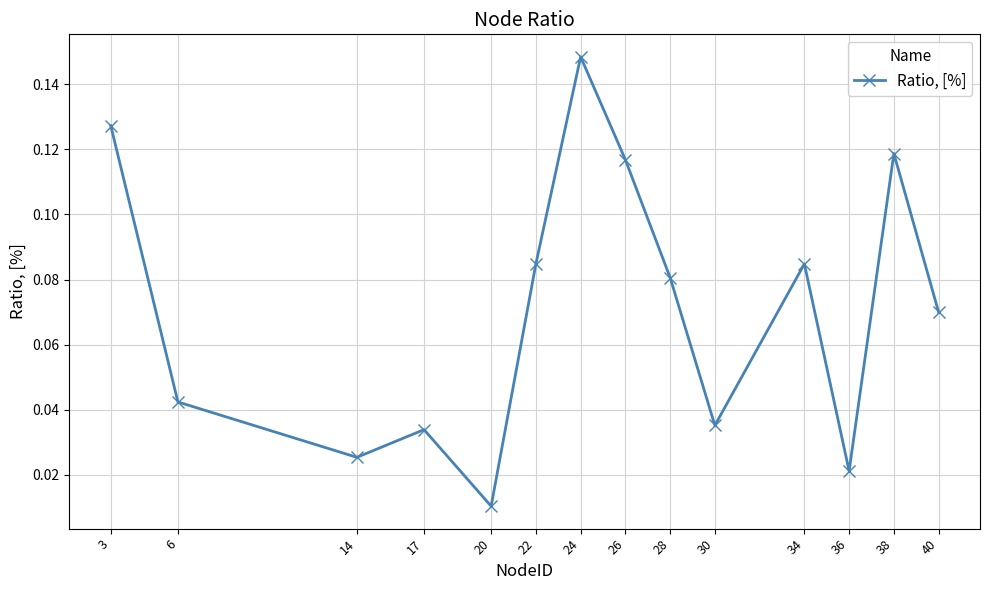

How many points are lower than both their immediate neighbors (excluding endpoints)?

4